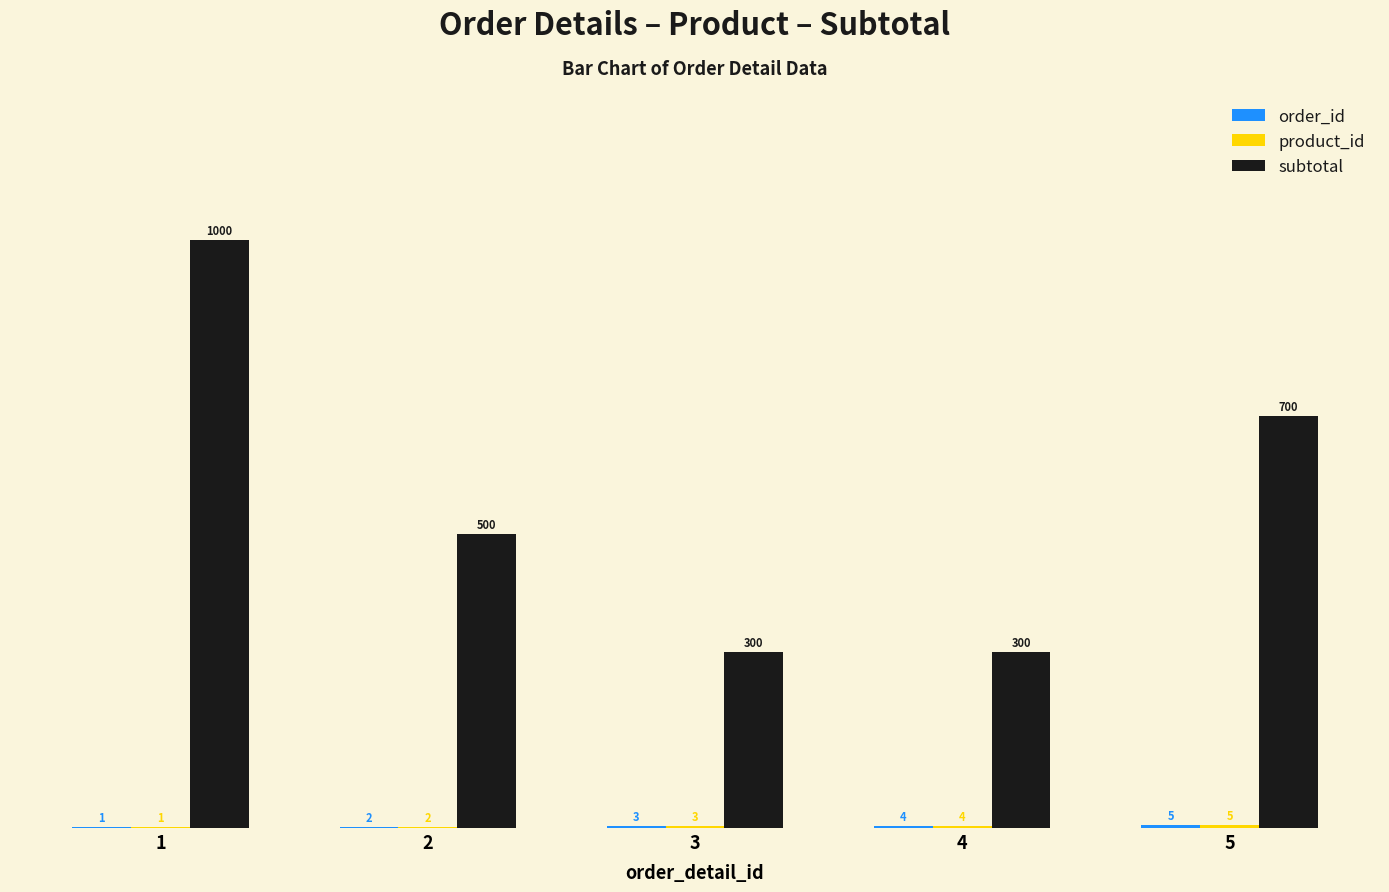

What is the total value across all series at 4?

308